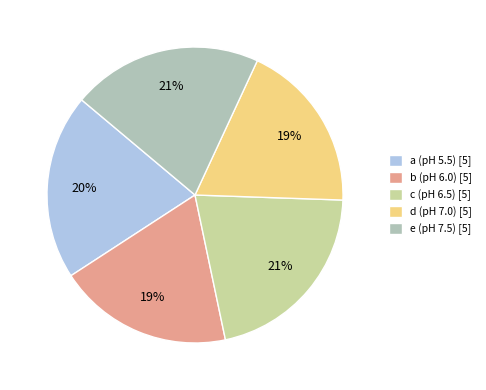

Between a (pH 5.5) and c (pH 6.5), which is larger?

c (pH 6.5)